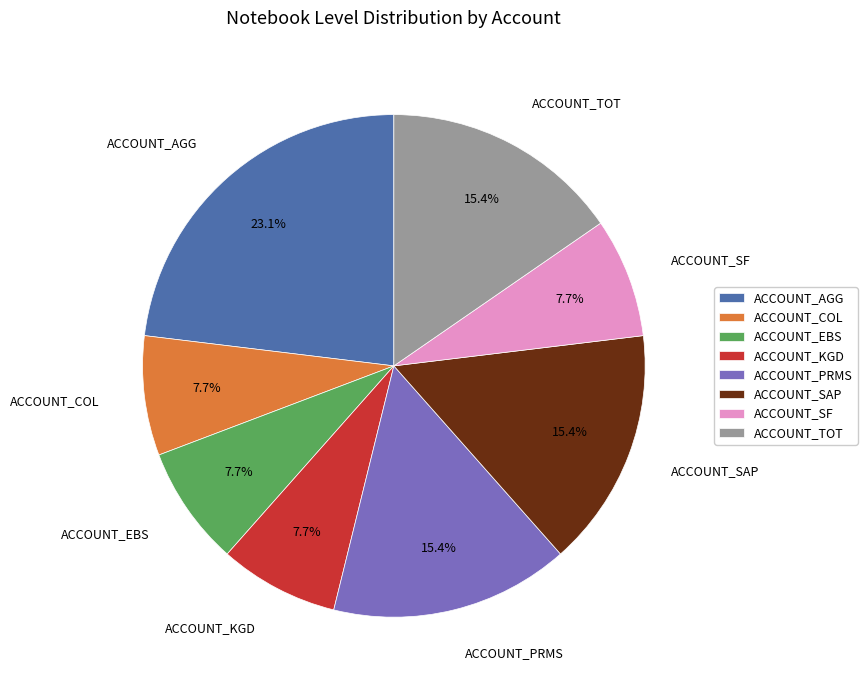

Which has a higher value, ACCOUNT_TOT or ACCOUNT_SF?

ACCOUNT_TOT